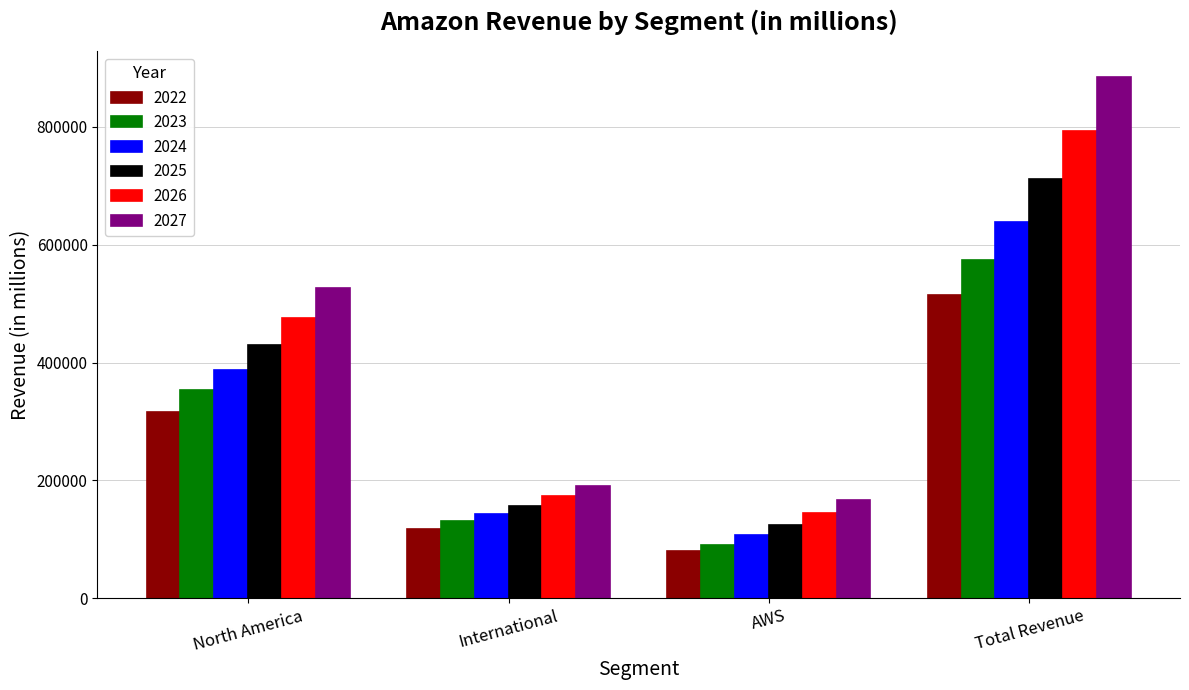

What is the smallest value displayed?

80096.0